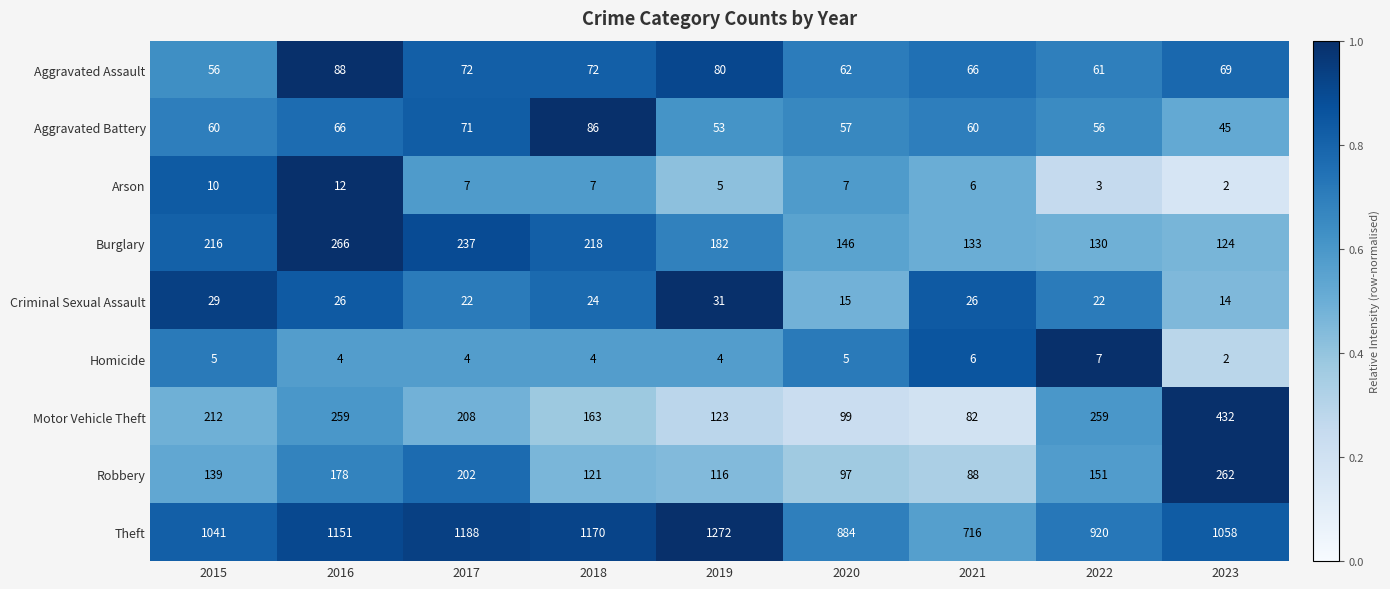

Which label corresponds to the largest value in the chart?

2019